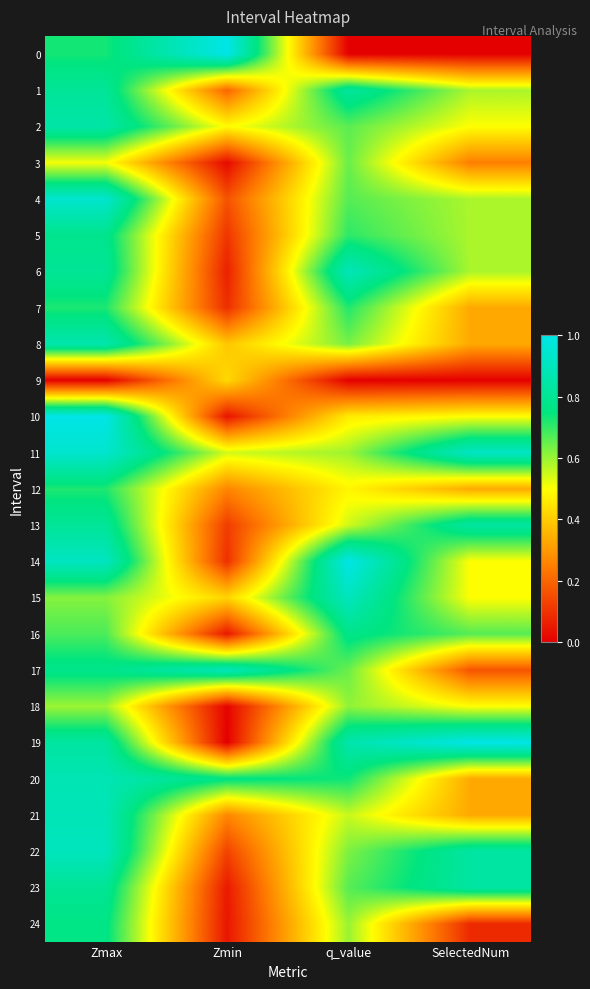

Reading left to right, transcribe all the data shown in this chart.

0: Zmax=0.7	Zmin=1.0	q_value=0.0	SelectedNum=0.0
1: Zmax=0.8	Zmin=0.2	q_value=0.8	SelectedNum=0.6
2: Zmax=0.8	Zmin=0.5	q_value=0.7	SelectedNum=0.5
3: Zmax=0.5	Zmin=0.0	q_value=0.6	SelectedNum=0.2
4: Zmax=0.9	Zmin=0.2	q_value=0.7	SelectedNum=0.6
5: Zmax=0.8	Zmin=0.1	q_value=0.7	SelectedNum=0.6
6: Zmax=0.8	Zmin=0.1	q_value=0.9	SelectedNum=0.6
7: Zmax=0.7	Zmin=0.1	q_value=0.7	SelectedNum=0.3
8: Zmax=0.9	Zmin=0.4	q_value=0.6	SelectedNum=0.3
9: Zmax=0.0	Zmin=0.4	q_value=0.0	SelectedNum=0.0
10: Zmax=1.0	Zmin=0.0	q_value=0.5	SelectedNum=0.5
11: Zmax=0.9	Zmin=0.5	q_value=0.6	SelectedNum=0.9
12: Zmax=0.7	Zmin=0.3	q_value=0.5	SelectedNum=0.3
13: Zmax=0.8	Zmin=0.1	q_value=0.5	SelectedNum=0.8
14: Zmax=0.9	Zmin=0.1	q_value=1.0	SelectedNum=0.5
15: Zmax=0.6	Zmin=0.4	q_value=0.9	SelectedNum=0.5
16: Zmax=0.7	Zmin=0.0	q_value=0.8	SelectedNum=0.7
17: Zmax=0.8	Zmin=0.9	q_value=0.6	SelectedNum=0.2
18: Zmax=0.6	Zmin=0.0	q_value=0.6	SelectedNum=0.5
19: Zmax=0.8	Zmin=0.0	q_value=0.9	SelectedNum=1.0
20: Zmax=0.9	Zmin=0.8	q_value=0.7	SelectedNum=0.3
21: Zmax=0.9	Zmin=0.3	q_value=0.6	SelectedNum=0.3
22: Zmax=0.9	Zmin=0.1	q_value=0.6	SelectedNum=0.8
23: Zmax=0.8	Zmin=0.1	q_value=0.7	SelectedNum=0.8
24: Zmax=0.8	Zmin=0.0	q_value=0.6	SelectedNum=0.1